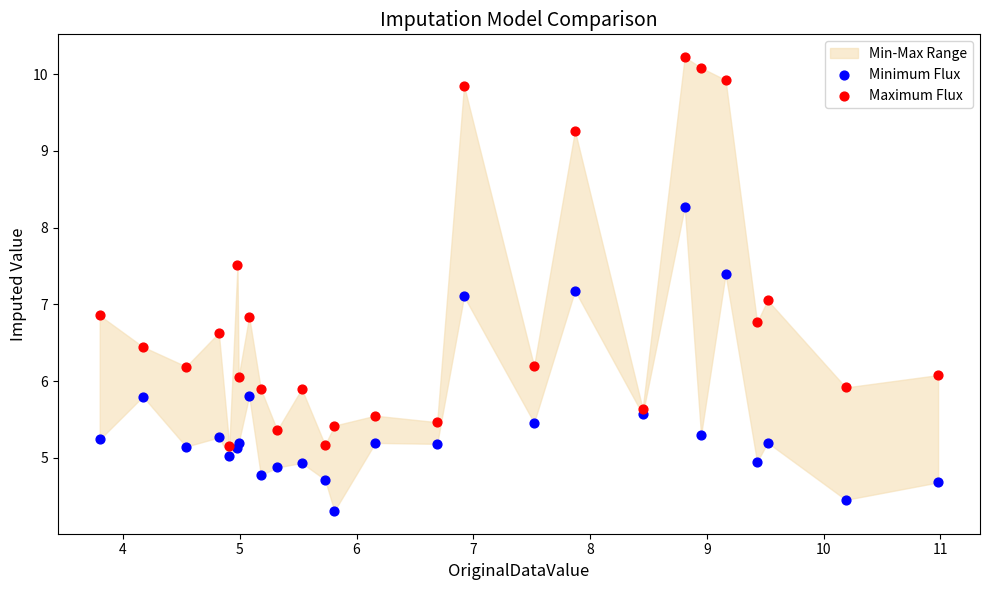

Which series contains the highest Y value?

Maximum Flux